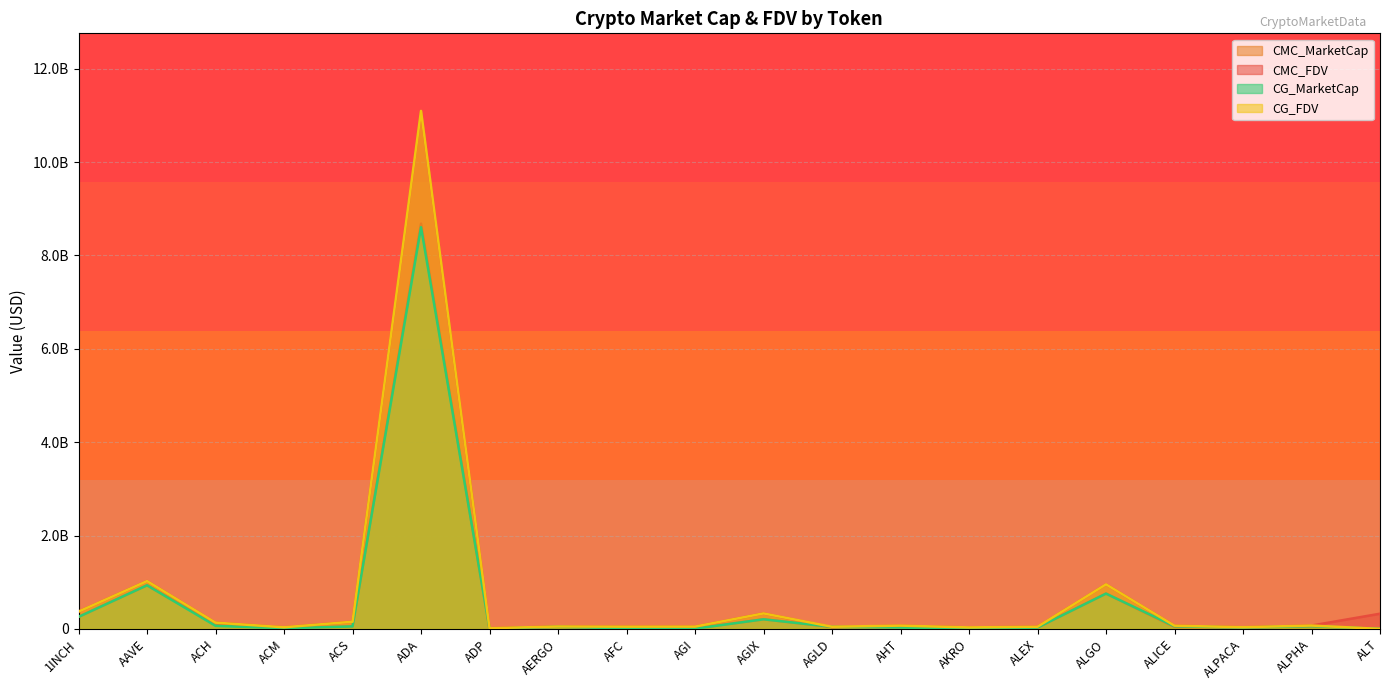

At which category does CG_FDV reach its first local valley?

ACM